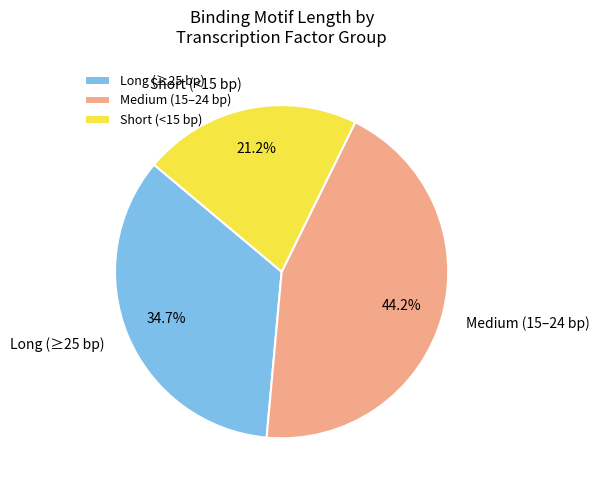

What is the total percentage of Short (<15 bp) and Long (≥25 bp)?

55.8%